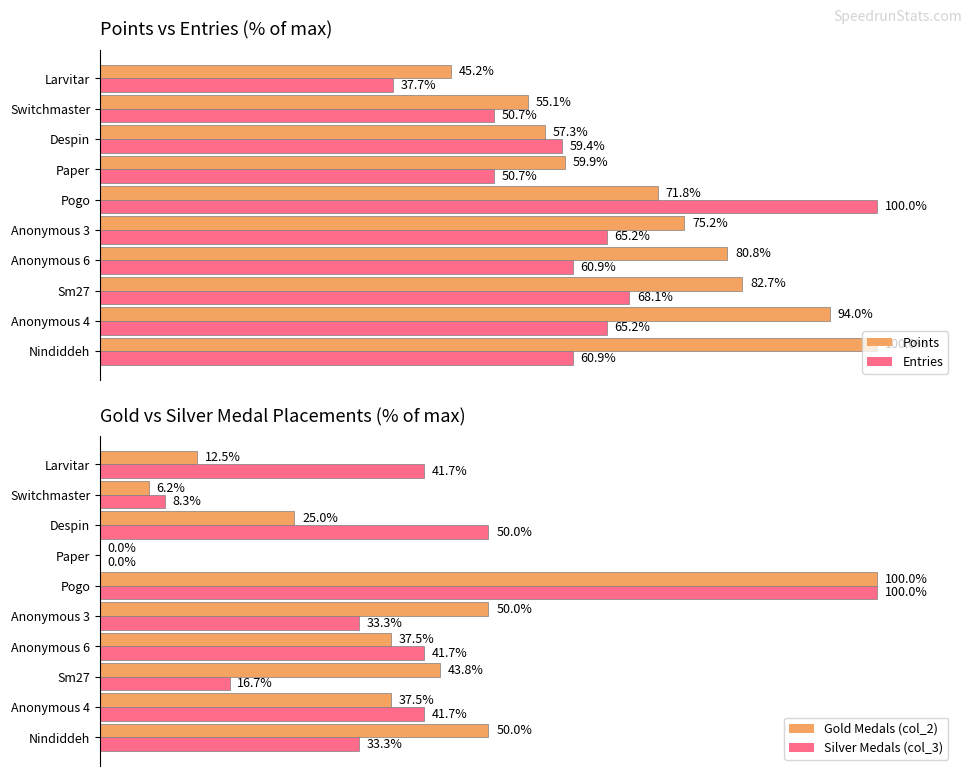

Is the value of Points at Anonymous 4 greater than the value of Entries at Anonymous 4?

Yes